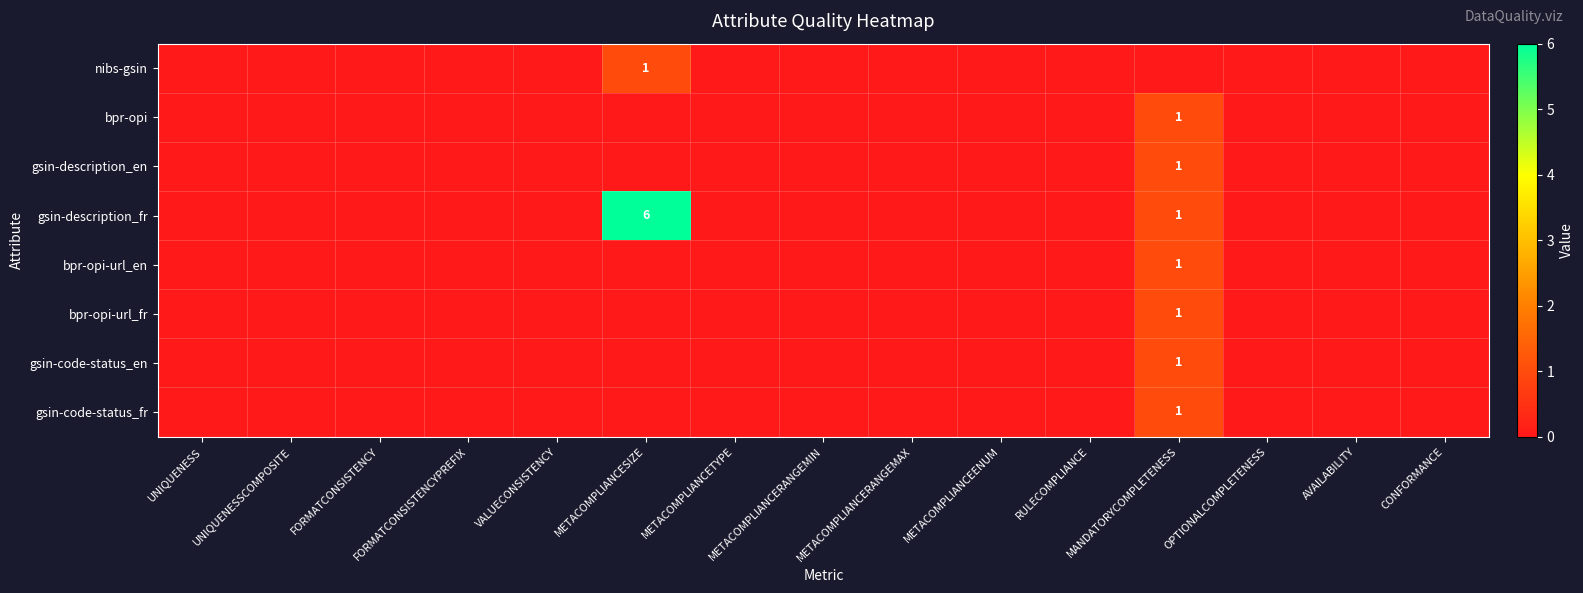

Is it true that gsin-code-status_fr equals 1 at MANDATORYCOMPLETENESS?

True